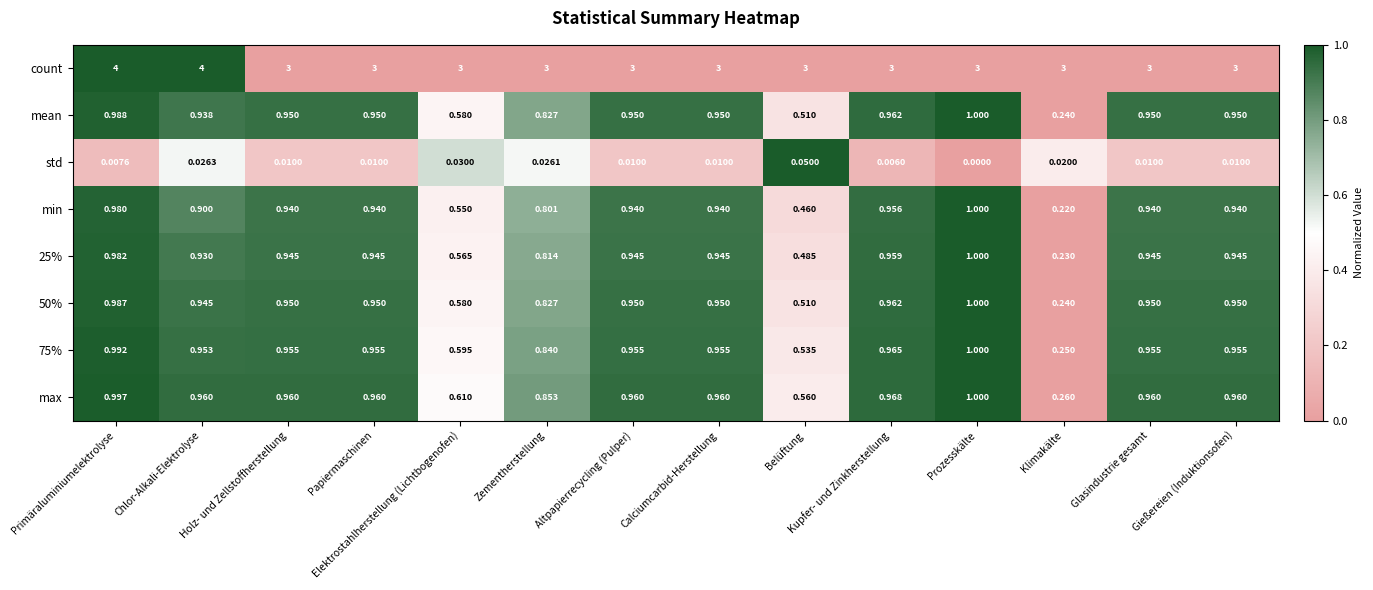

How many distinct data groups are displayed?

8